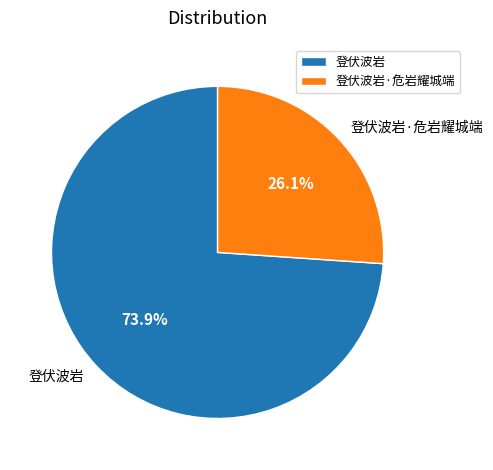

Rank the categories by value from highest to lowest.

登伏波岩, 登伏波岩·危岩耀城端